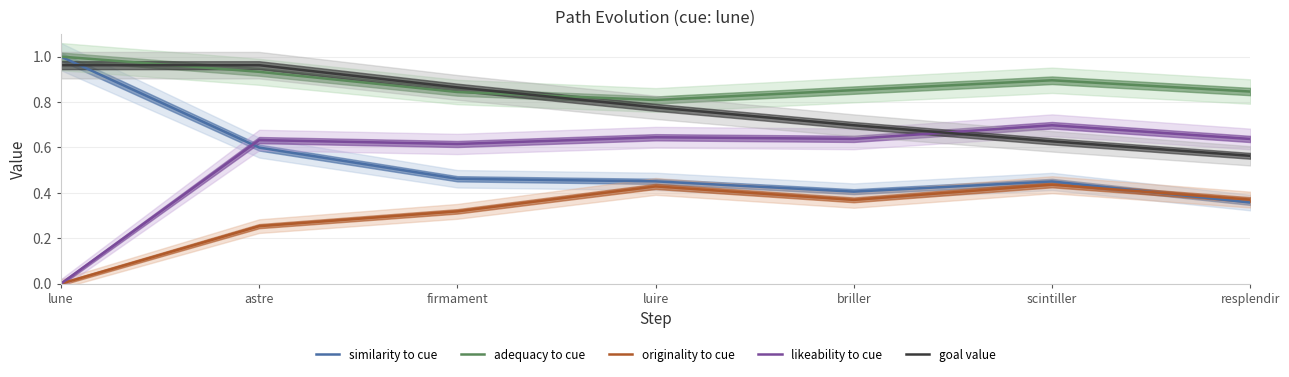

The value of similarity to cue at scintiller is 0.7. True or false?

False